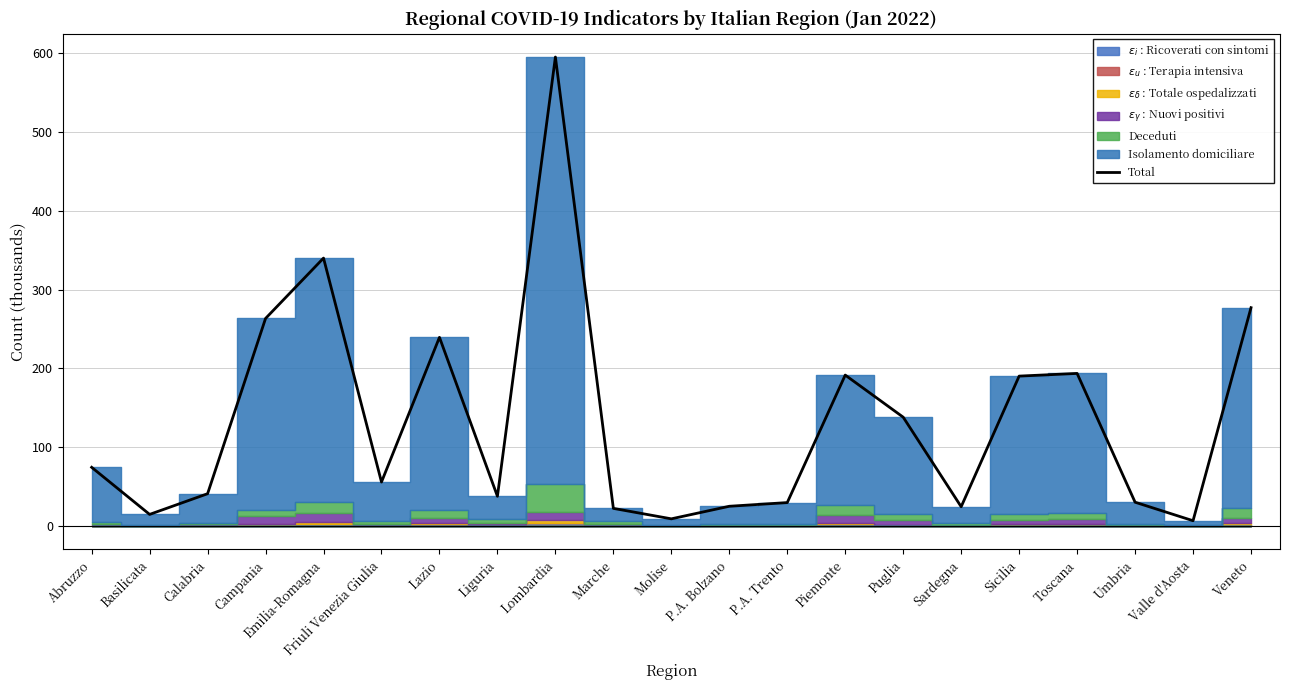

Does the chart display data point markers on the line(s)?

No